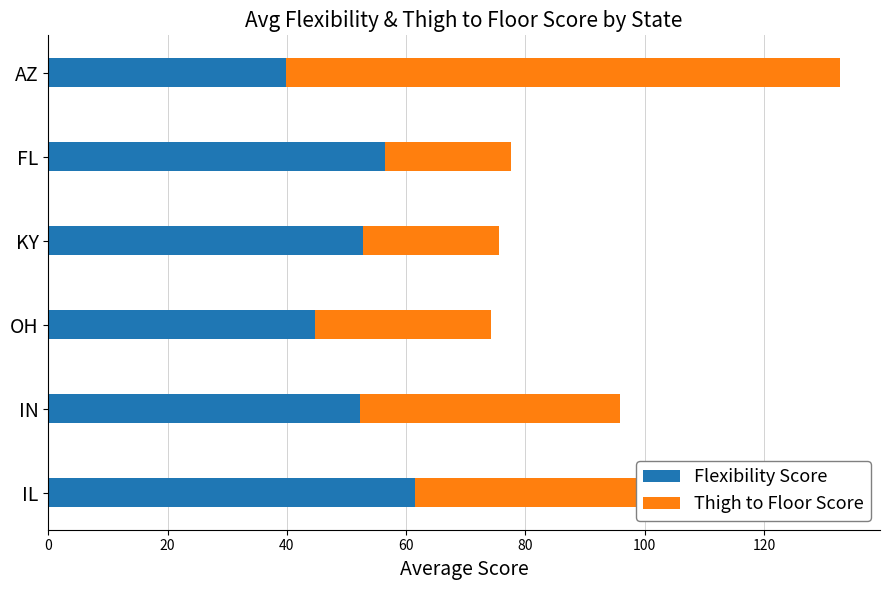

True or false: Flexibility Score has a value of 39.8 at AZ.

True